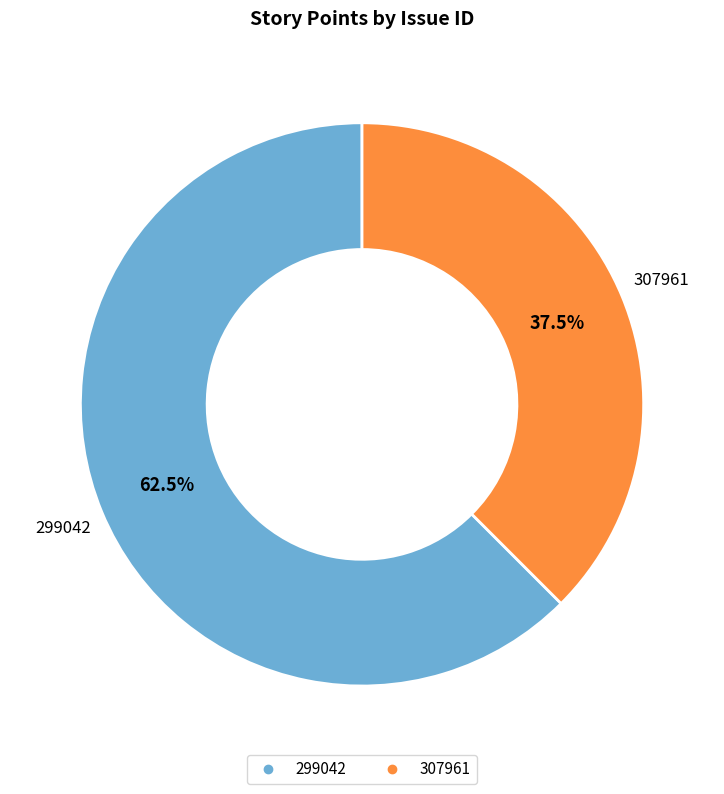

Which slice represents more than half of the pie?

299042